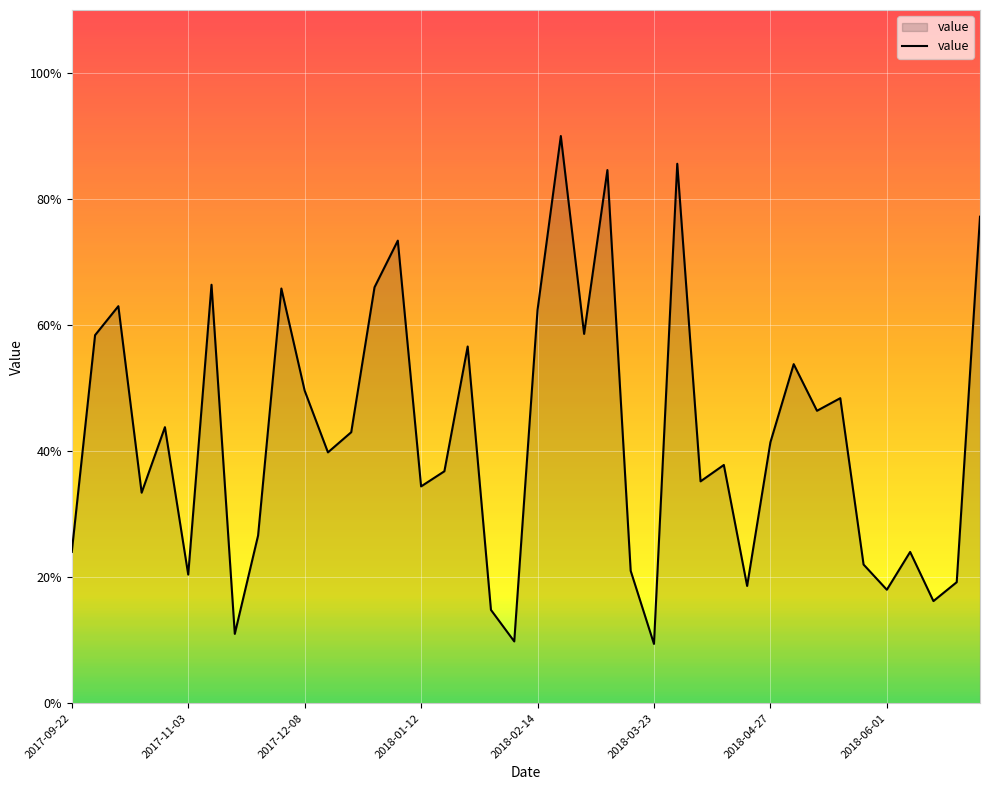

Does the chart have visible grid lines?

Yes